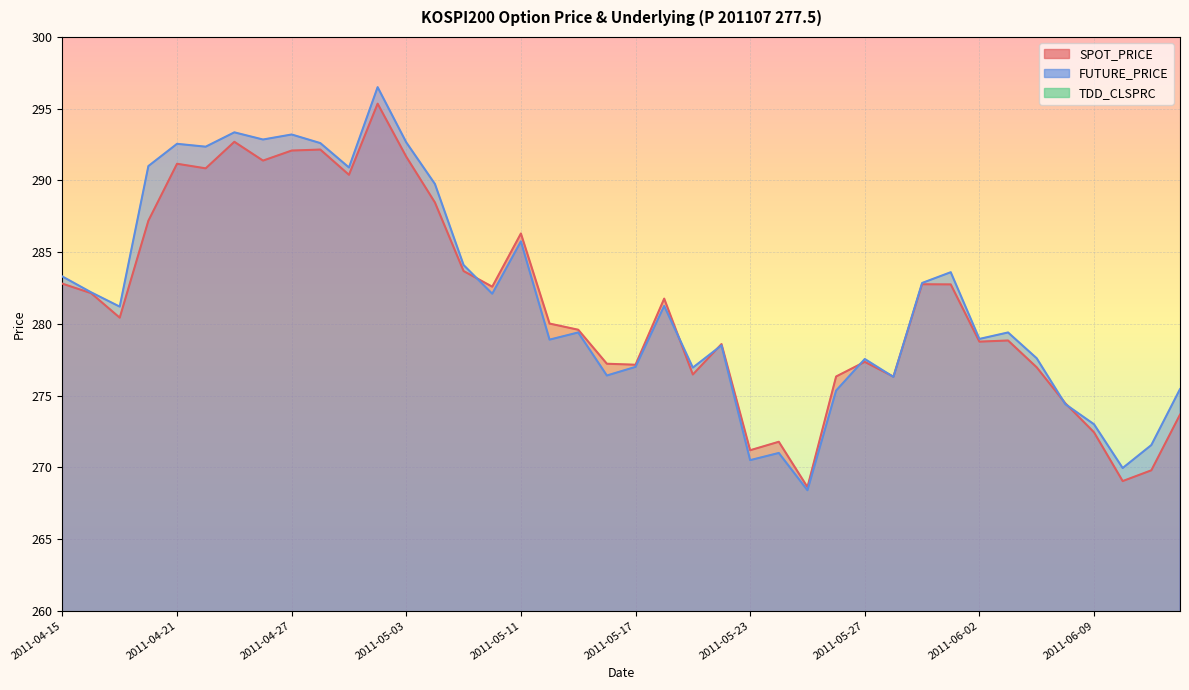

What is the label of the 2nd point from the left?

2011-04-18